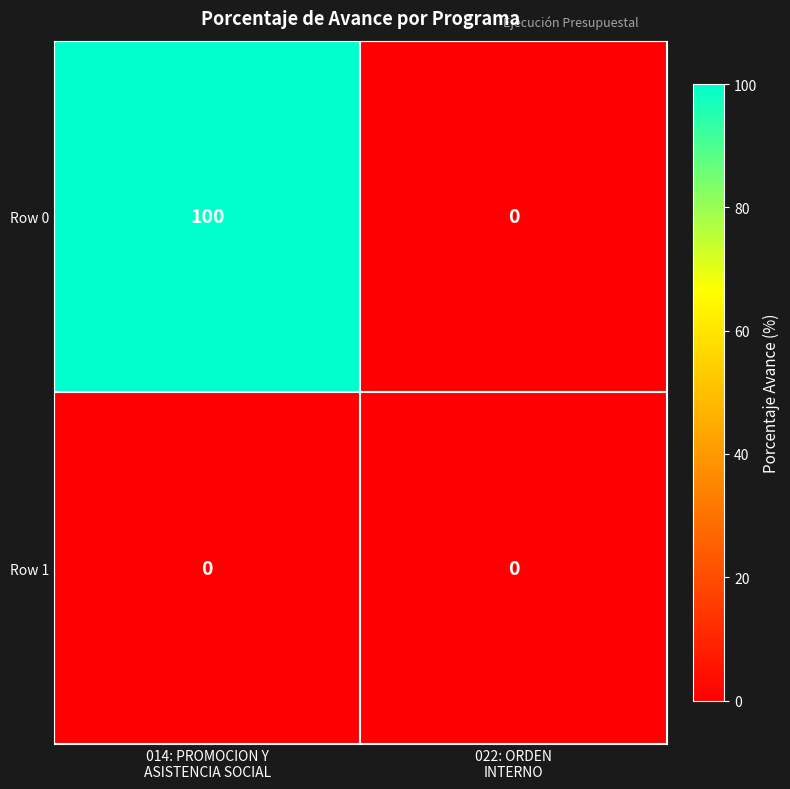

What is the greatest value displayed?

100